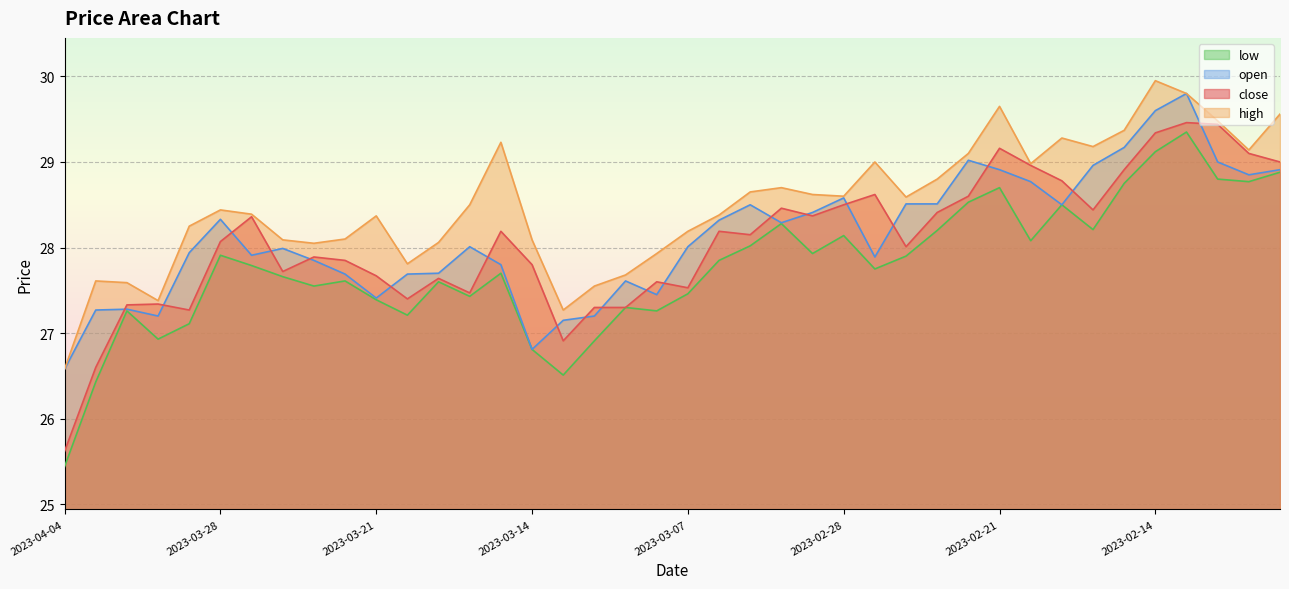

How many lines are shown in the chart?

4